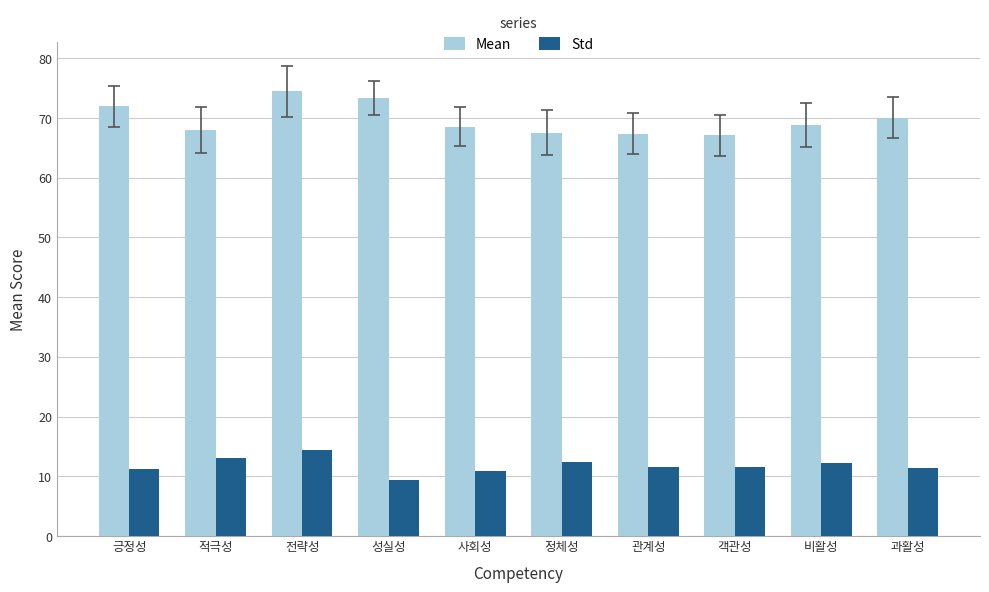

Is it true that Mean equals 112.3 at 적극성?

False